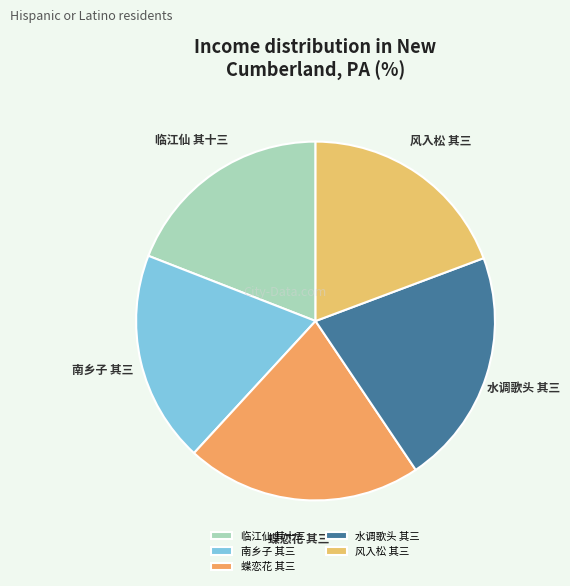

Do 水调歌头 其三 and 风入松 其三 together represent more than half of the pie?

No